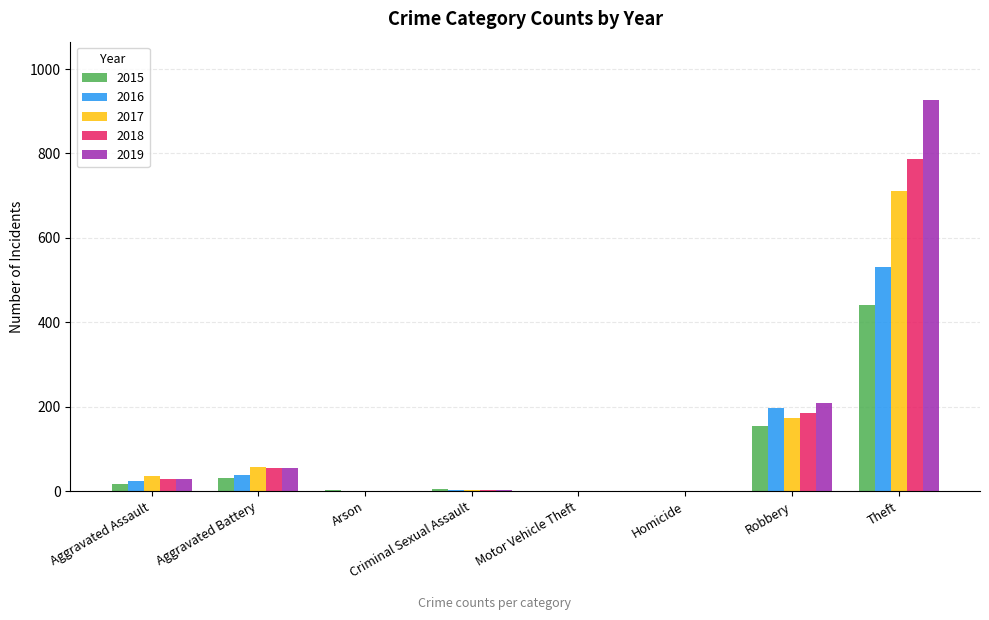

The 2015 series shows 154 at Robbery. True or false?

True